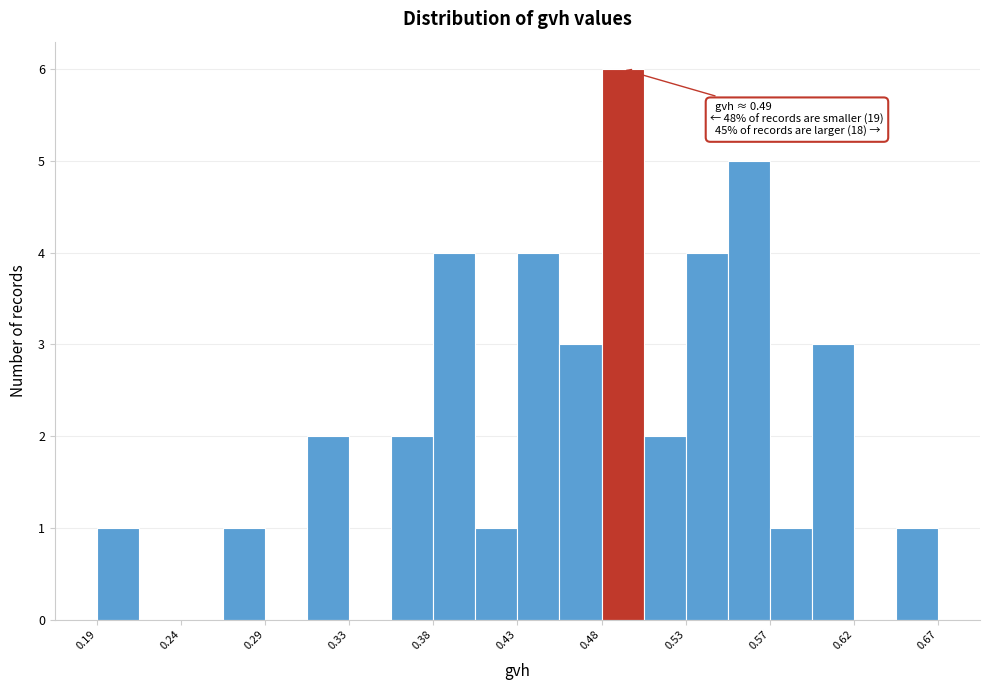

Over which range of the x-axis is the bar tallest?

0.478 to 0.502